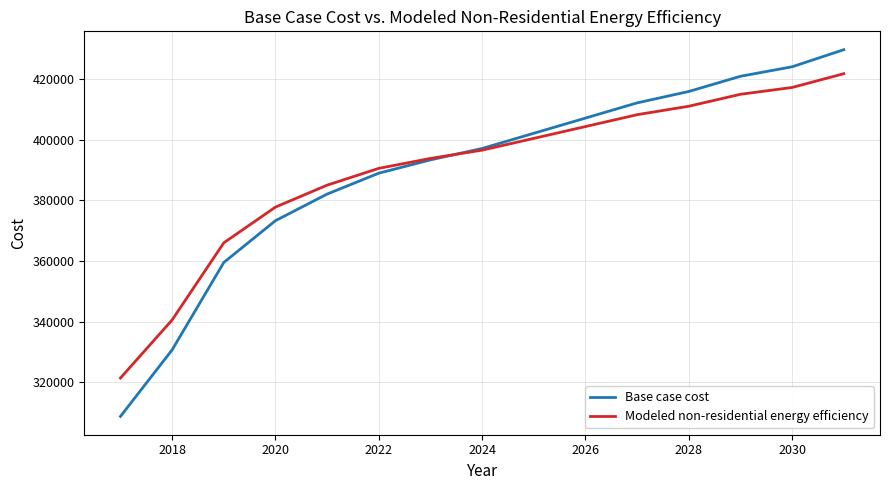

How many values in the Base case cost series exceed 397125?

8